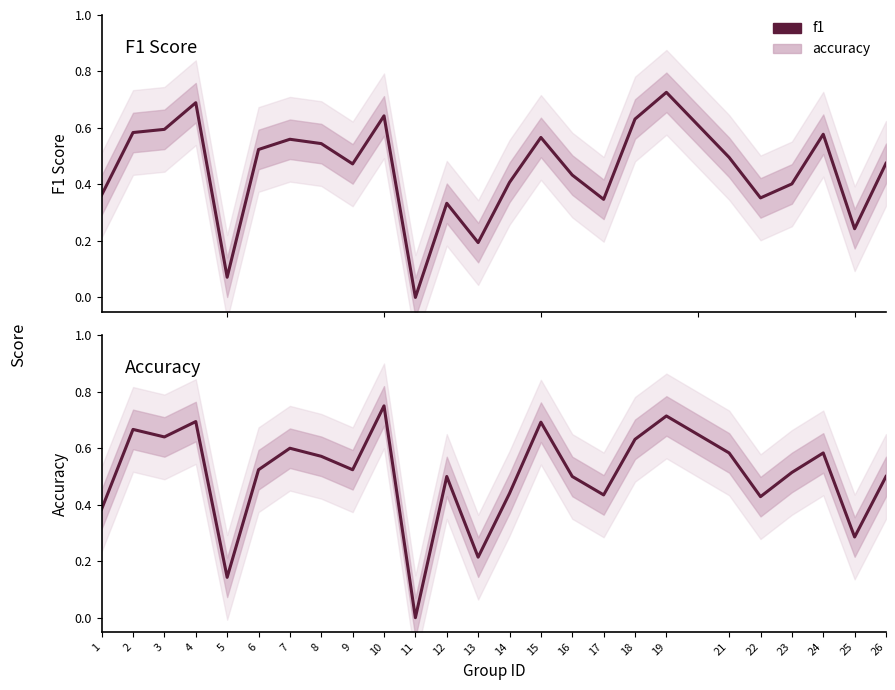

Reading left to right, transcribe all the data shown in this chart.

f1: 0.4	0.6	0.6	0.7	0.1	0.5	0.6	0.5	0.5	0.6	0.0	0.3	0.2	0.4	0.6	0.4	0.3	0.6	0.7	0.5	0.4	0.4	0.6	0.2	0.5
accuracy: 0.4	0.7	0.6	0.7	0.1	0.5	0.6	0.6	0.5	0.8	0.0	0.5	0.2	0.4	0.7	0.5	0.4	0.6	0.7	0.6	0.4	0.5	0.6	0.3	0.5